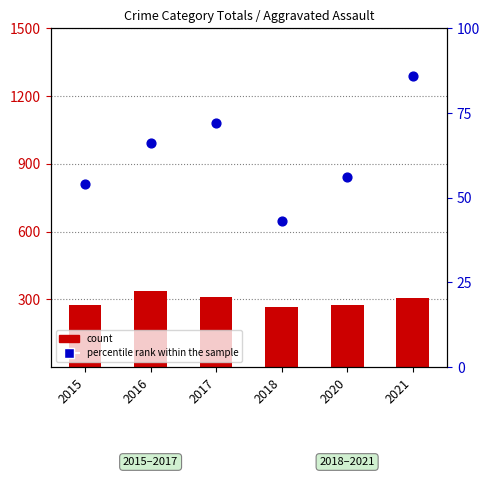

What is the total value across all series at 2018?

308